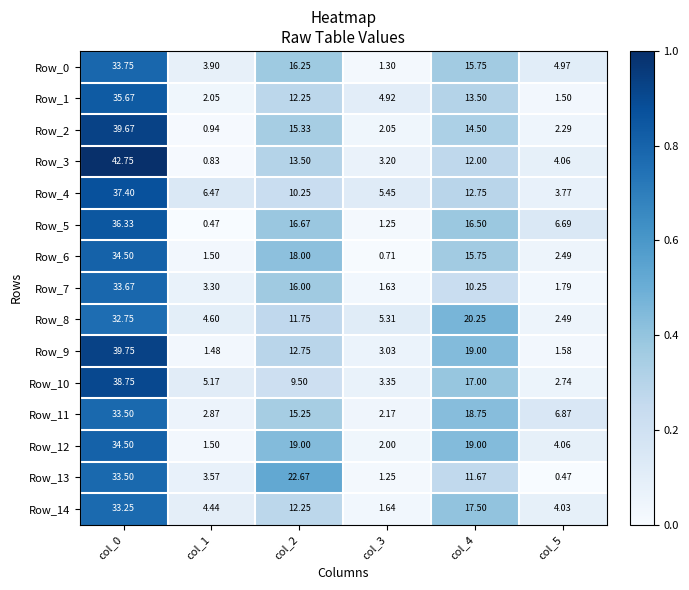

Is the value of Row_4 at col_2 greater than the value of Row_5 at col_2?

No